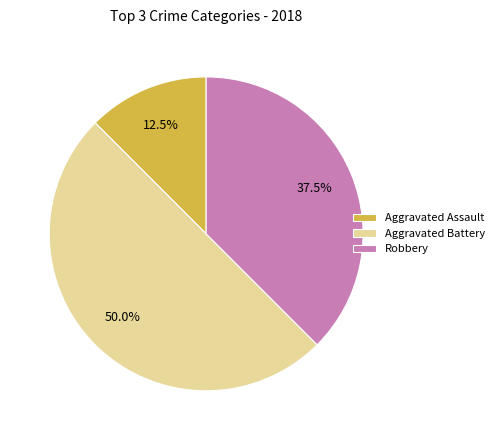

To the nearest percent, what is the difference between the Robbery and Aggravated Assault slice percentages?

25%